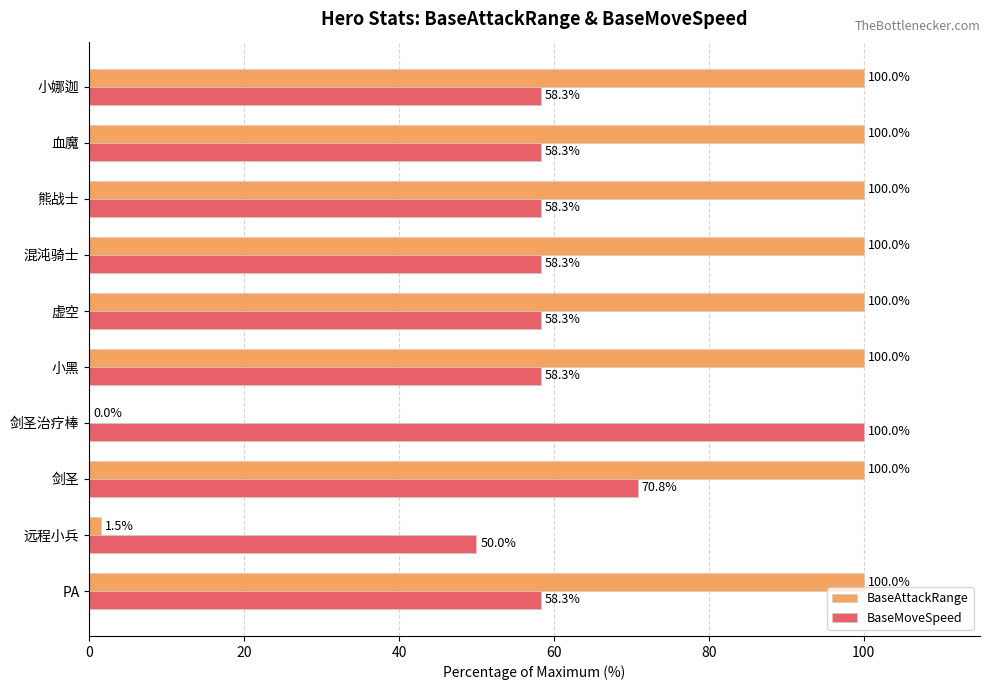

What is the total value across all series at 远程小兵?

51.5